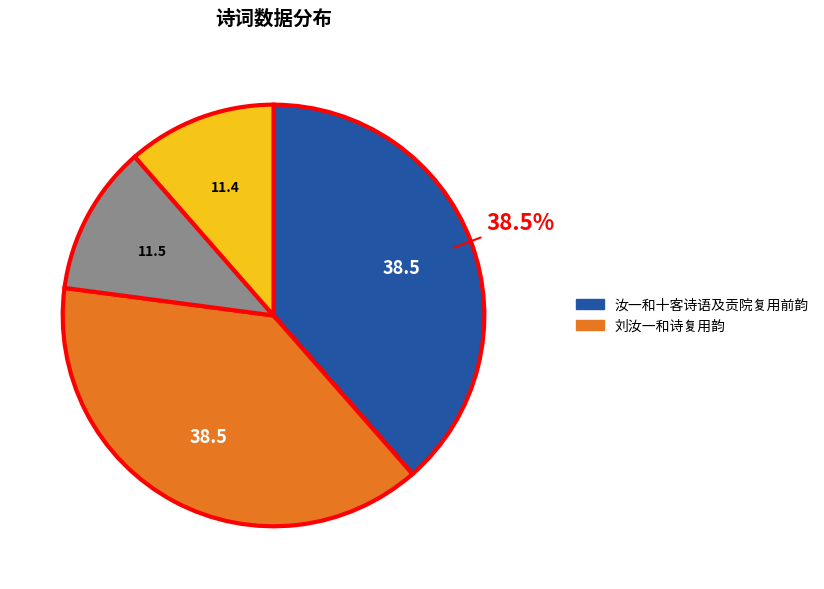

Is there a majority slice in this chart?

No